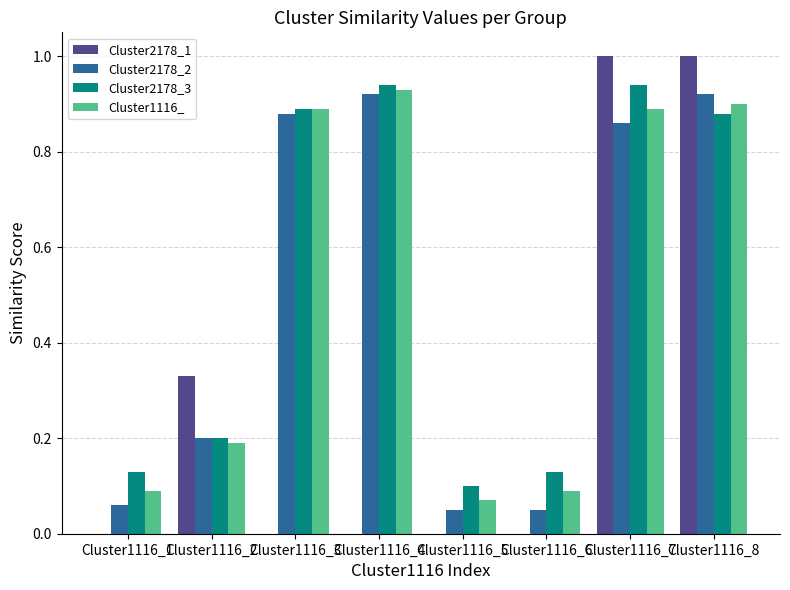

What is the sum of all Cluster2178_2 values?

3.9